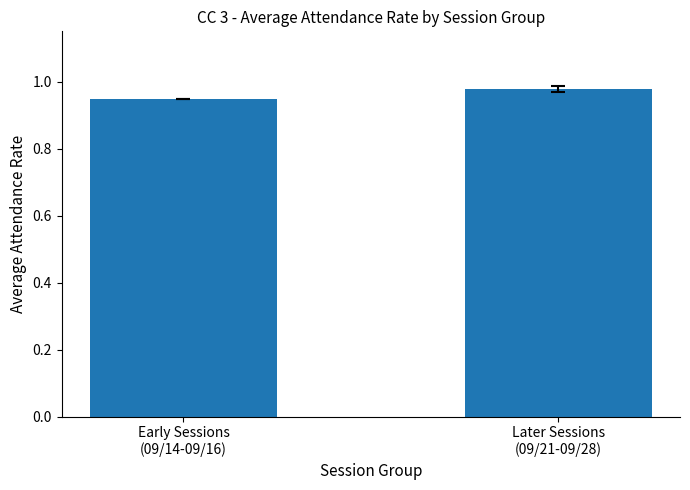

Which has a higher value, Early Sessions
(09/14-09/16) or Later Sessions
(09/21-09/28)?

Later Sessions
(09/21-09/28)